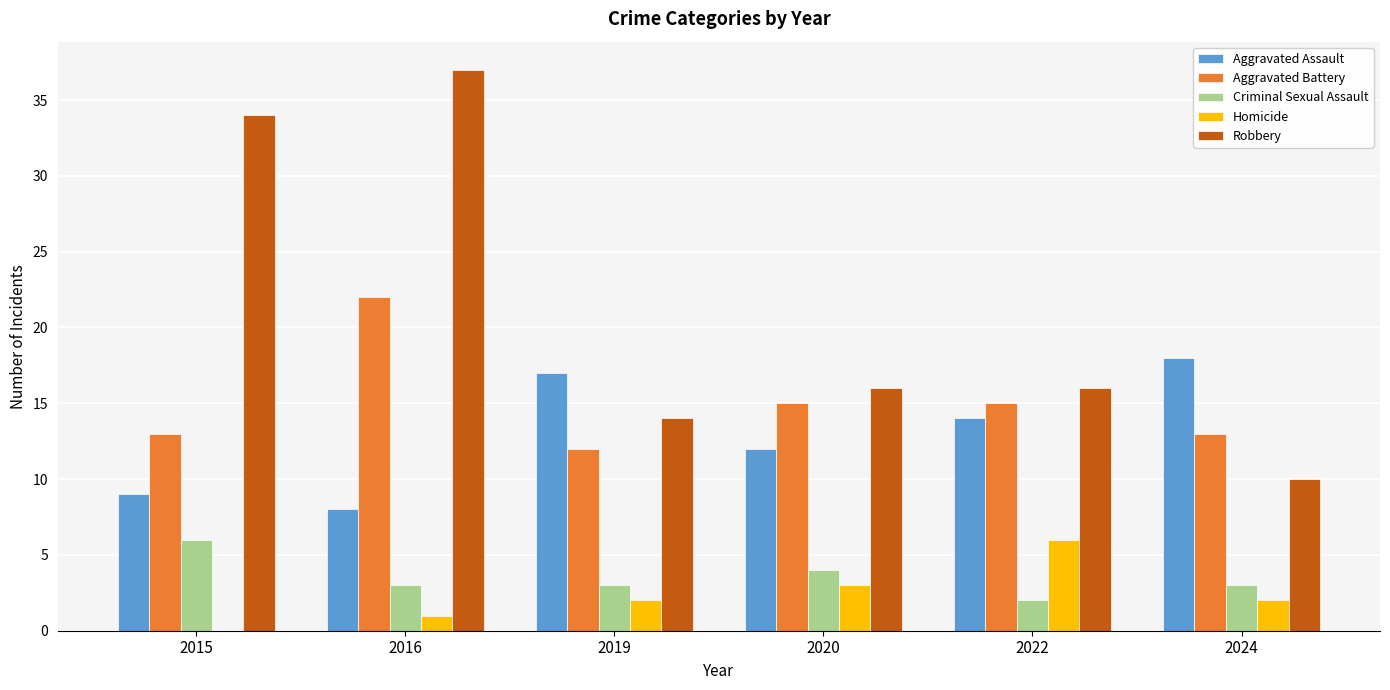

What is the greatest value displayed?

37